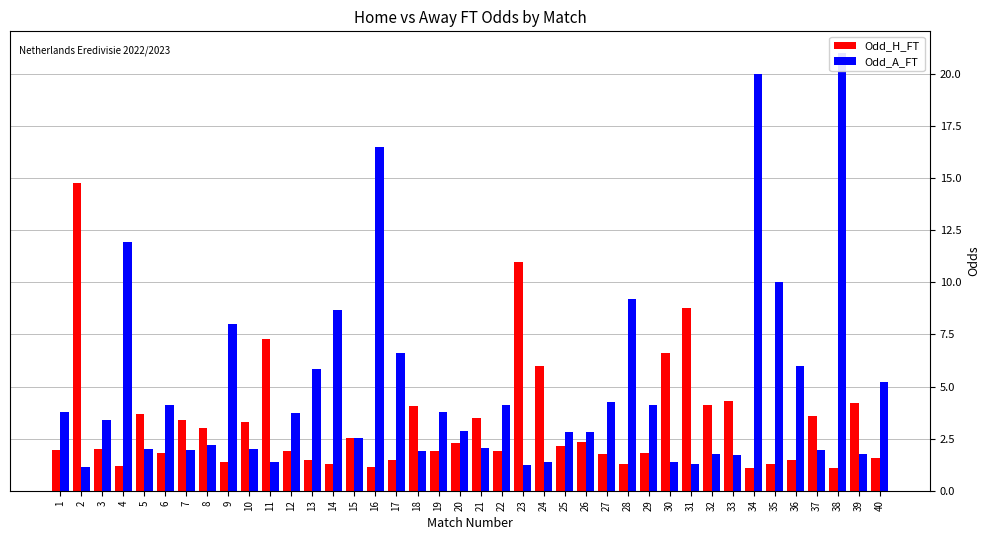

Rank the categories by Odd_H_FT value from lowest to highest.

34, 38, 16, 4, 35, 14, 28, 9, 17, 36, 13, 40, 27, 6, 29, 22, 12, 19, 1, 3, 25, 20, 26, 15, 8, 10, 7, 21, 37, 5, 18, 32, 39, 33, 24, 30, 11, 31, 23, 2